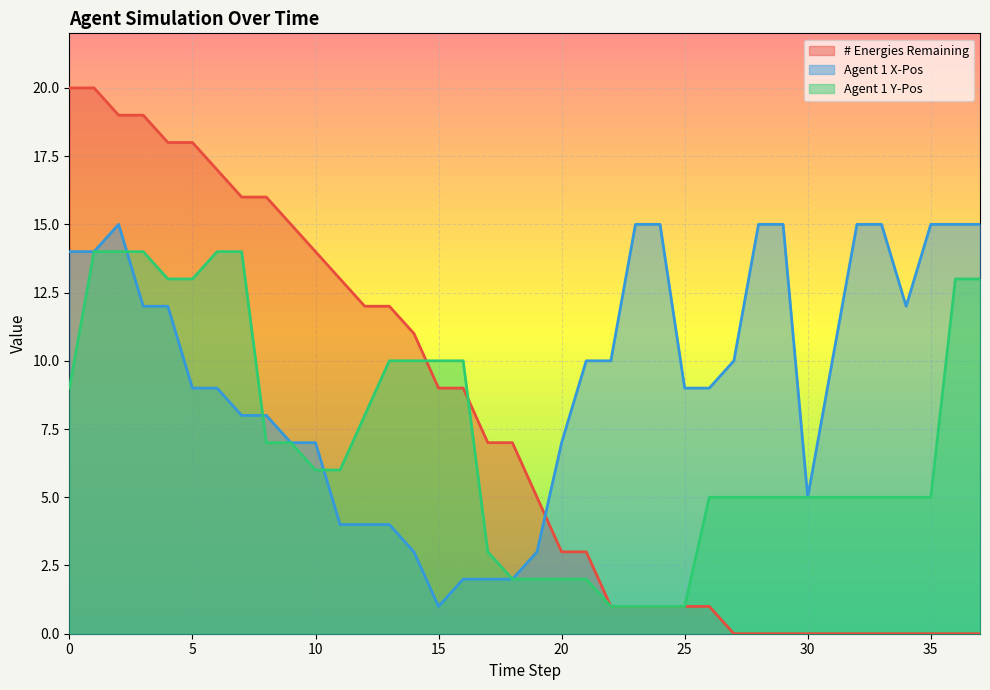

What is the difference between the maximum and minimum values in the Agent 1 Y-Pos series?

13